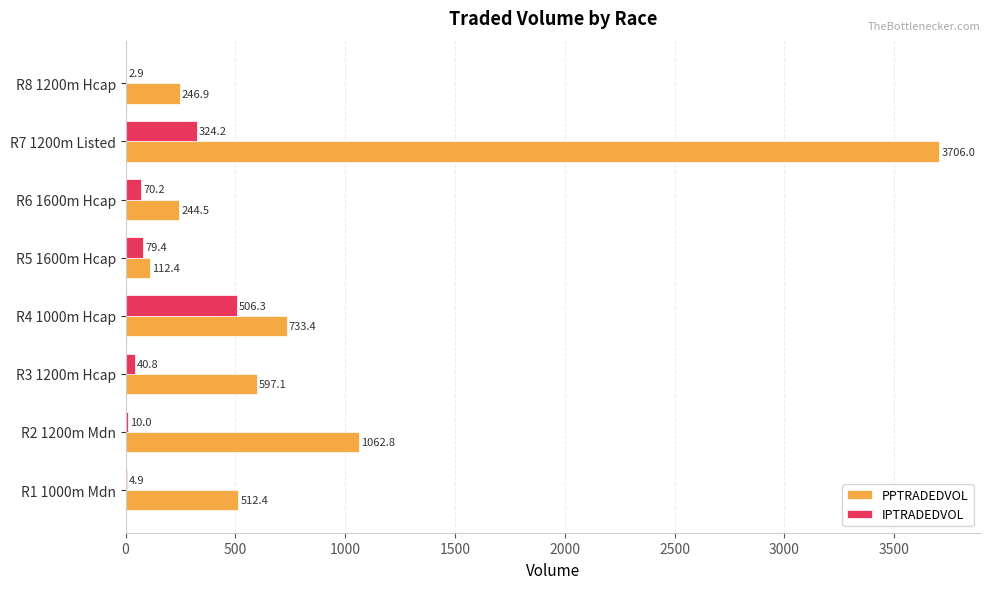

What are all the series names shown in the legend?

PPTRADEDVOL, IPTRADEDVOL